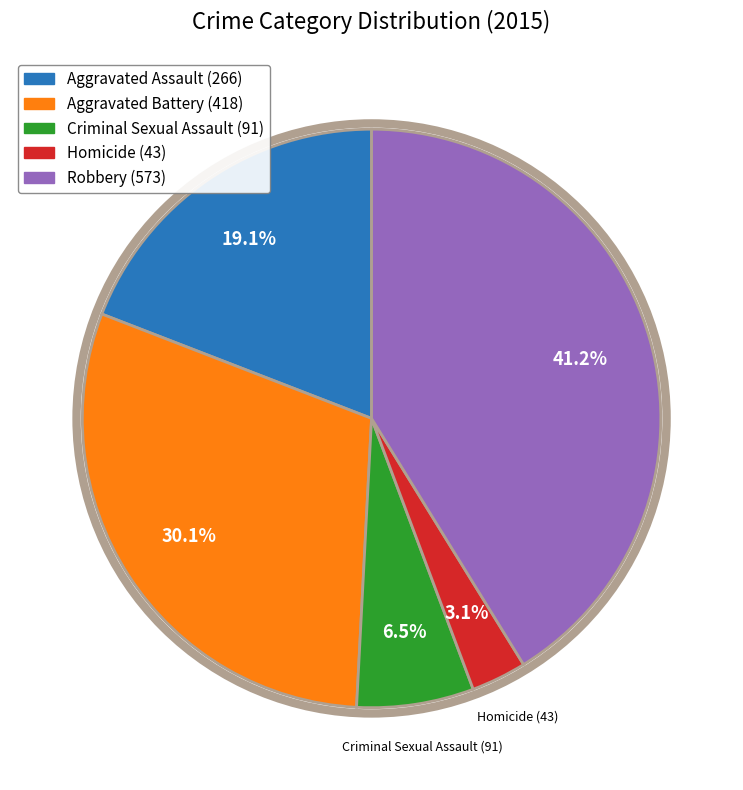

Rank the categories by value from lowest to highest.

Homicide, Criminal Sexual Assault, Aggravated Assault, Aggravated Battery, Robbery